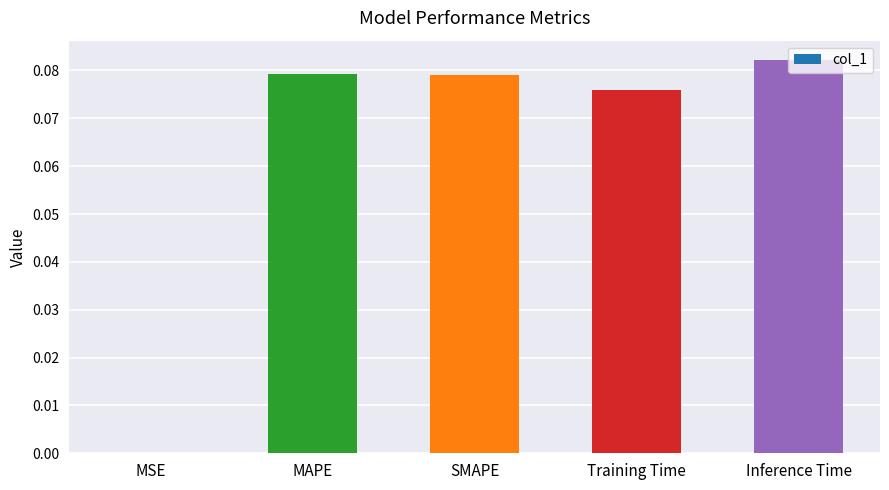

How many distinct data groups are displayed?

1